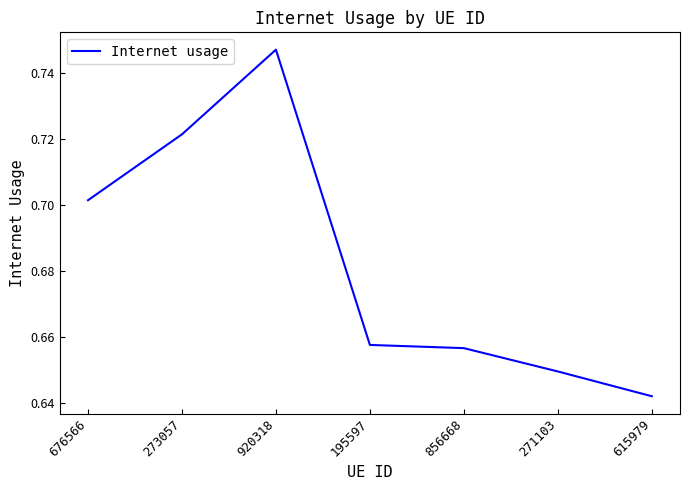

What is the difference between the maximum and minimum values?

0.1